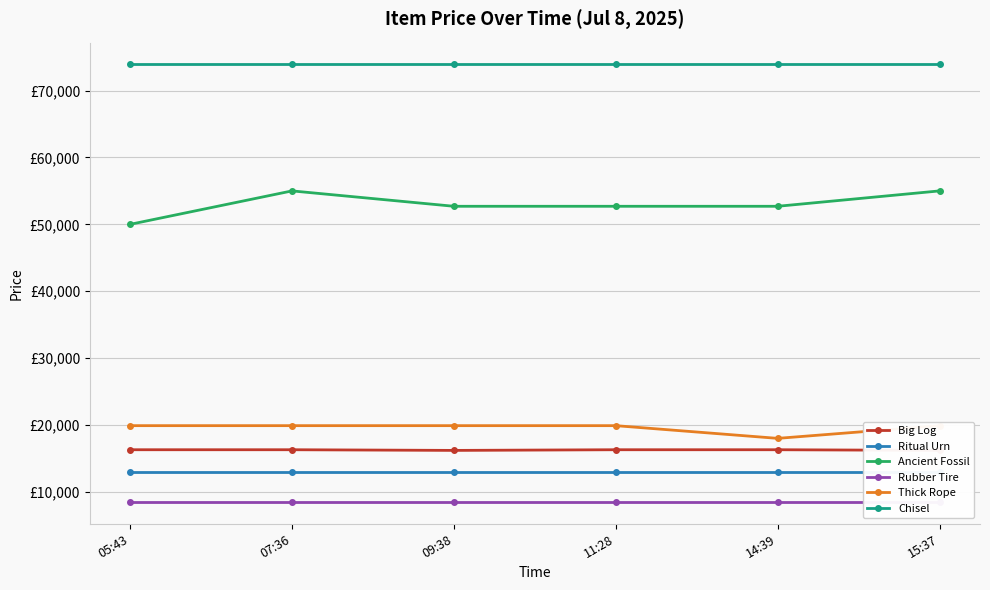

True or false: Thick Rope has a value of 31792 at 15:37.

False